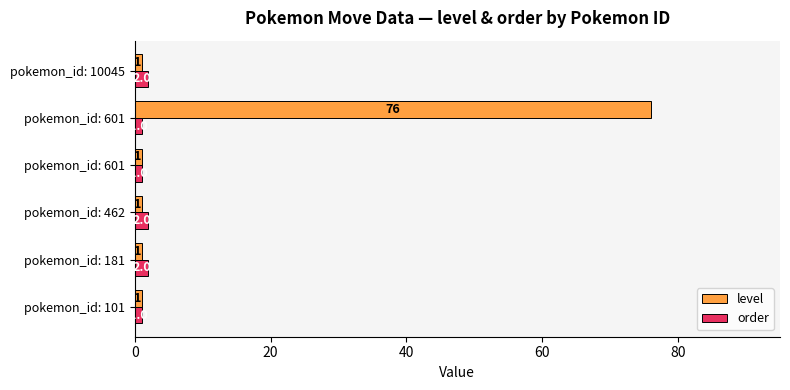

How many values in the order series are below 2?

3